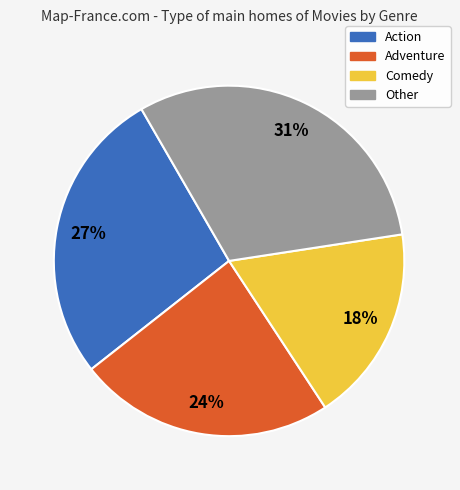

To the nearest percent, what is the difference between the largest and smallest slice percentages?

13%